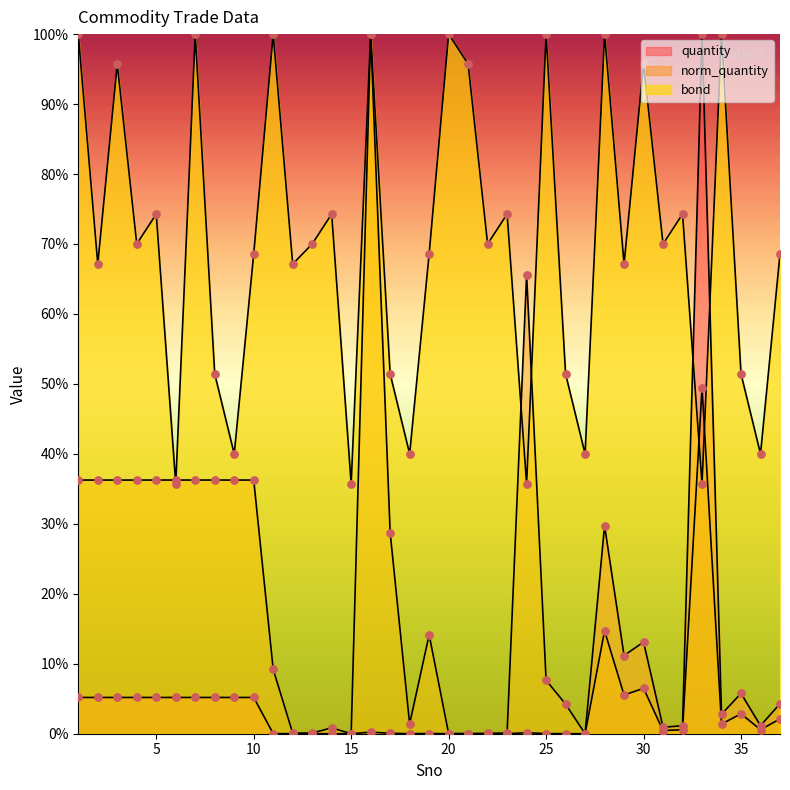

At which category is the sum across all series the highest?

16